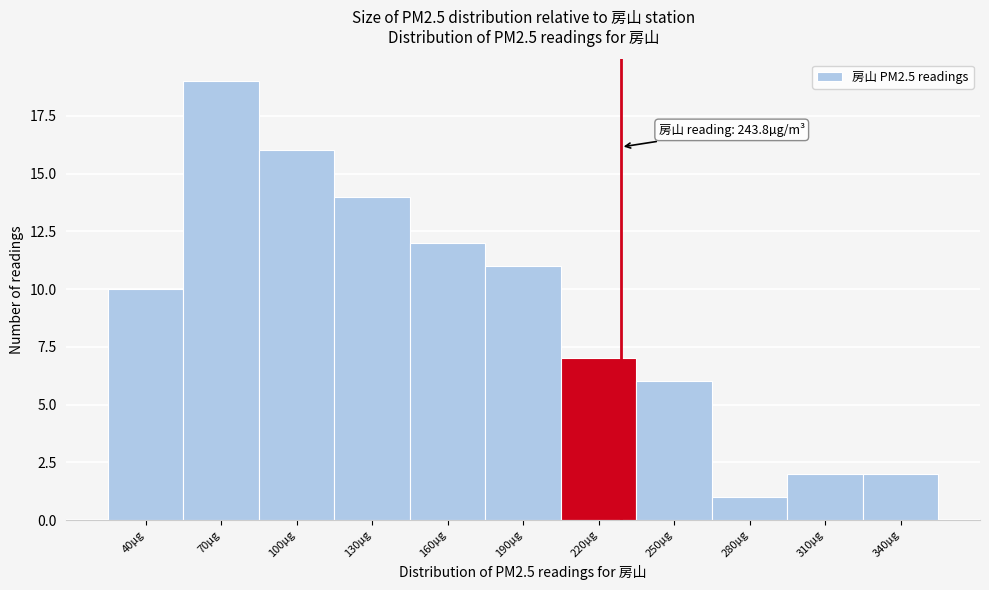

Reading right to left, transcribe all the data shown in this chart.

2	2	1	6	7	11	12	14	16	19	10